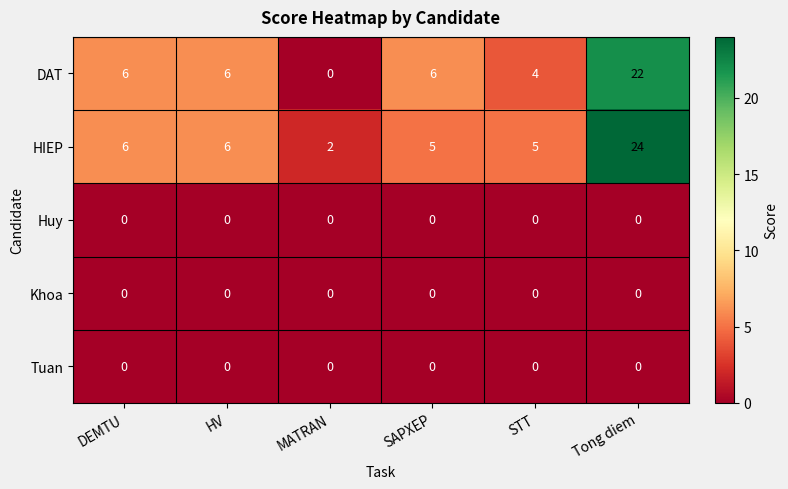

What is the difference between the highest and lowest values at SAPXEP?

6